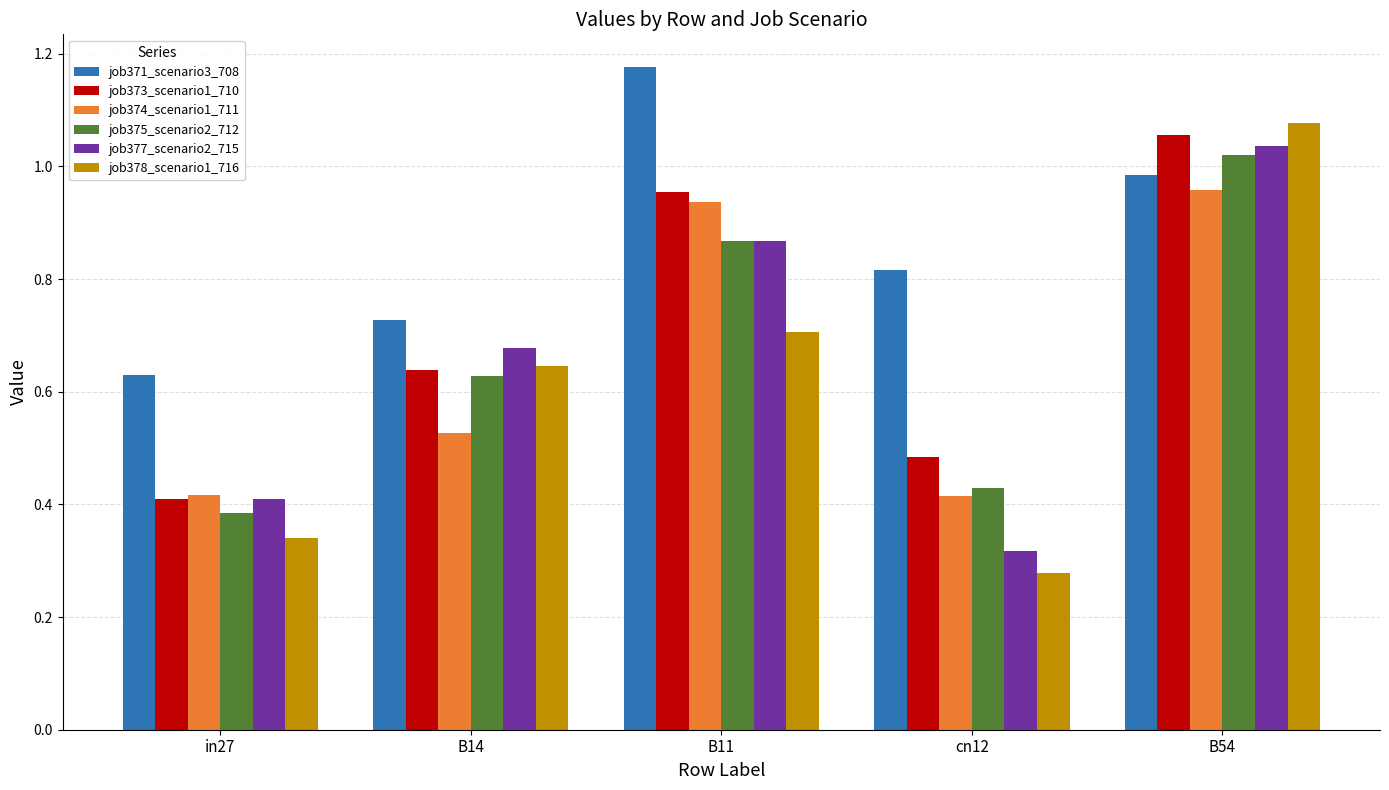

What are all the series names shown in the legend?

job371_scenario3_708, job373_scenario1_710, job374_scenario1_711, job375_scenario2_712, job377_scenario2_715, job378_scenario1_716